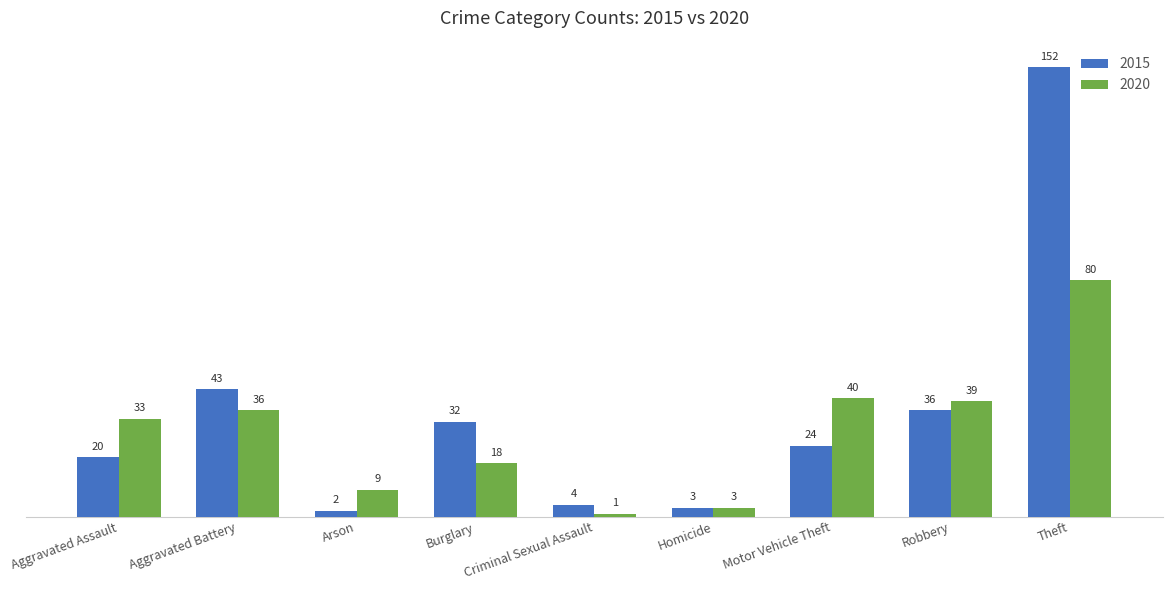

How many categories are shown in the chart?

9